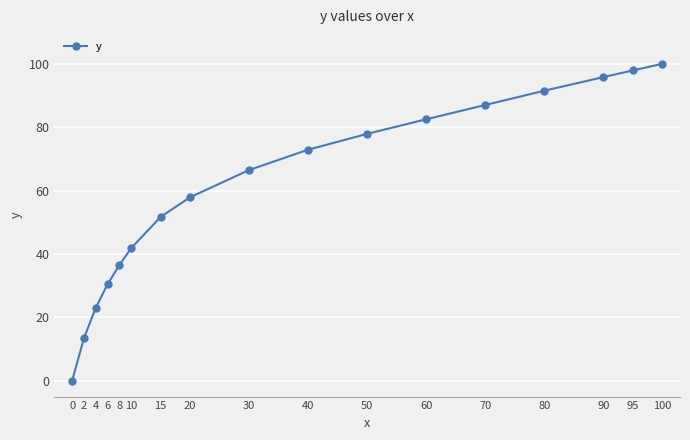

At which label is the value closest to 50?

15